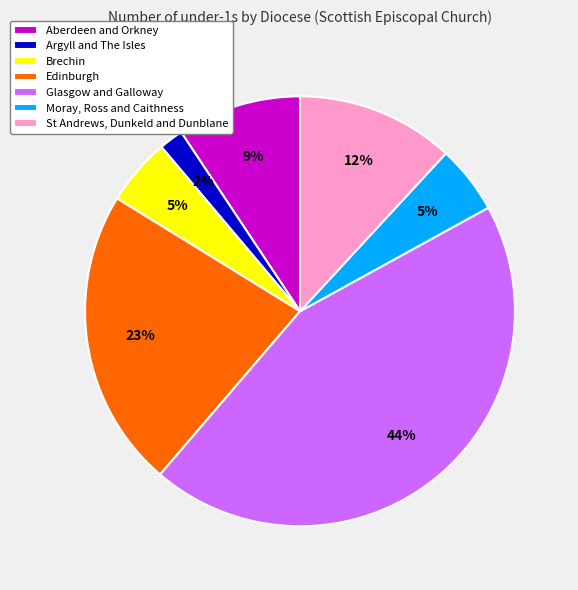

To the nearest percent, what portion does Brechin represent?

5%